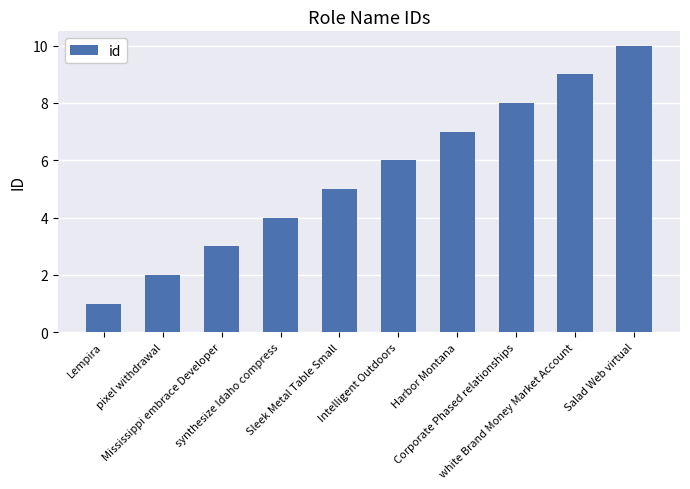

List the labels in order of value, smallest first.

Lempira, pixel withdrawal, Mississippi embrace Developer, synthesize Idaho compress, Sleek Metal Table Small, Intelligent Outdoors, Harbor Montana, Corporate Phased relationships, white Brand Money Market Account, Salad Web virtual